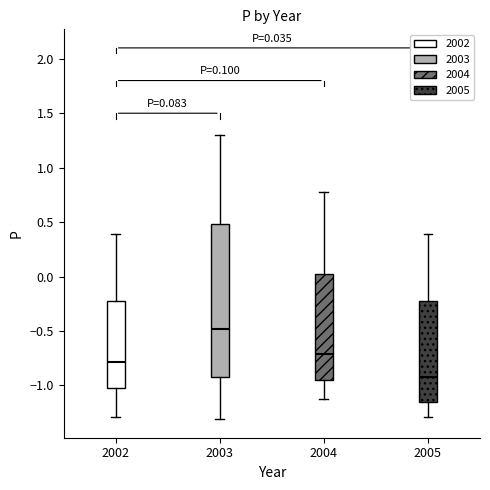

Comparing the boxes themselves (not the whiskers), which one is the tallest?

2003